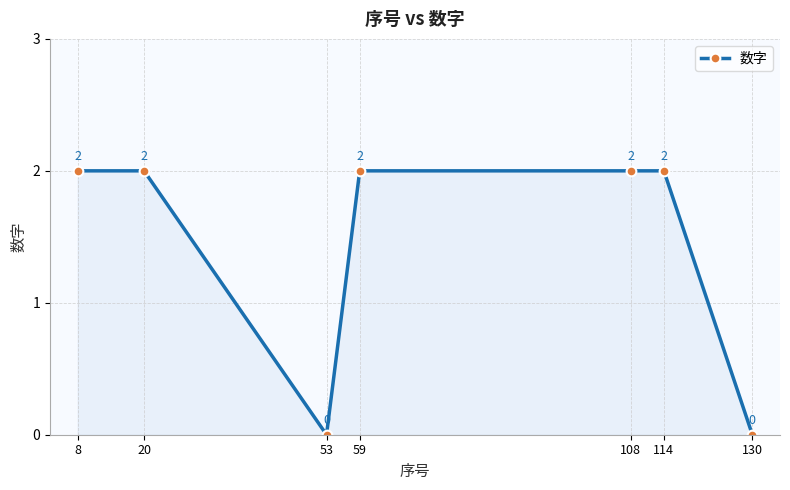

What is the sum of the values at 108 and 114?

4